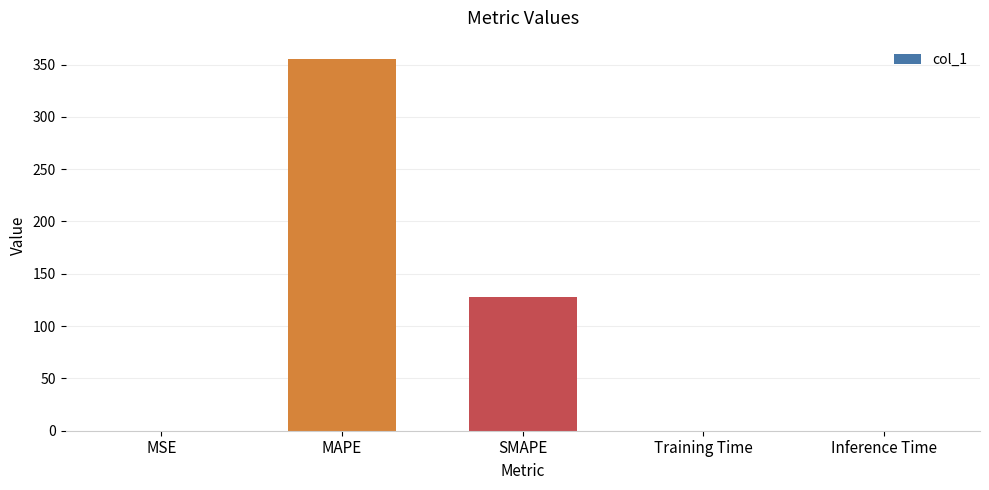

The chart shows a value of 355.0 at MAPE. True or false?

True